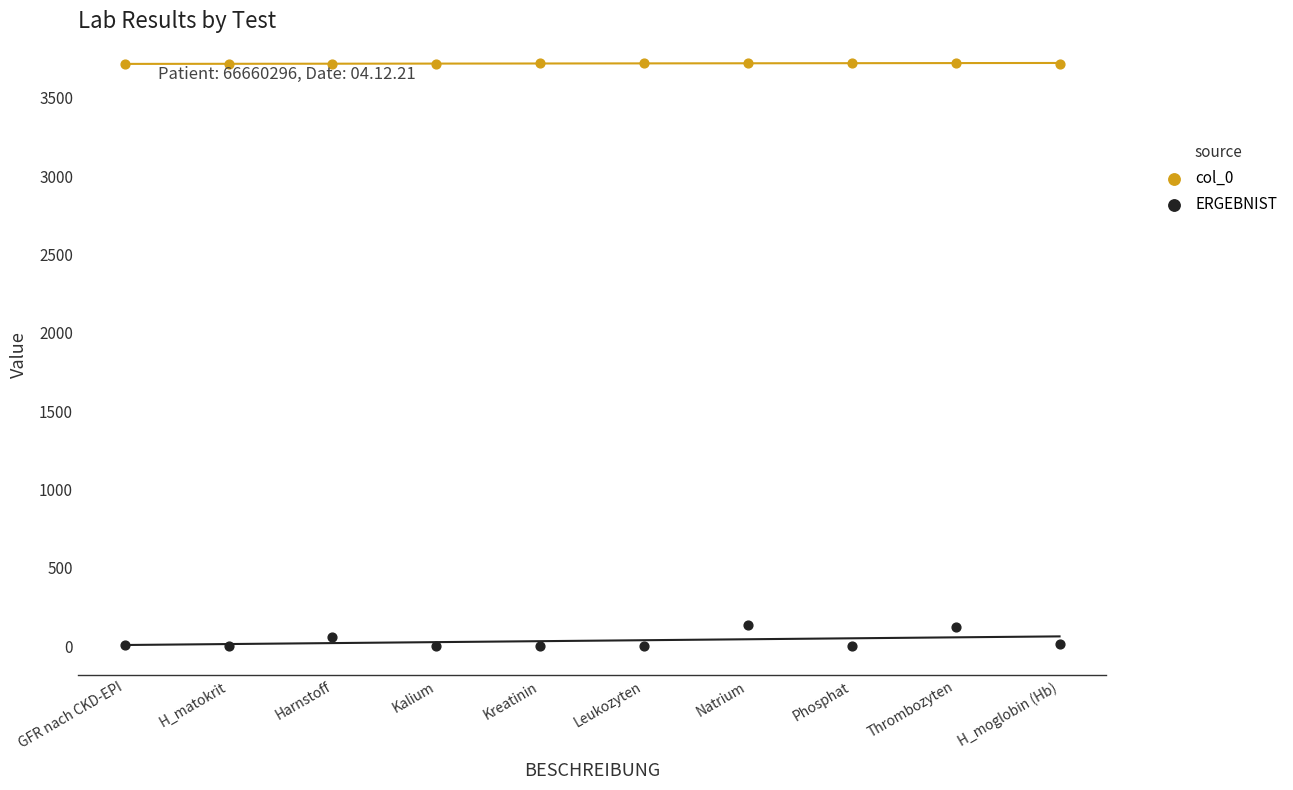

Which series contains the highest Y value?

col_0